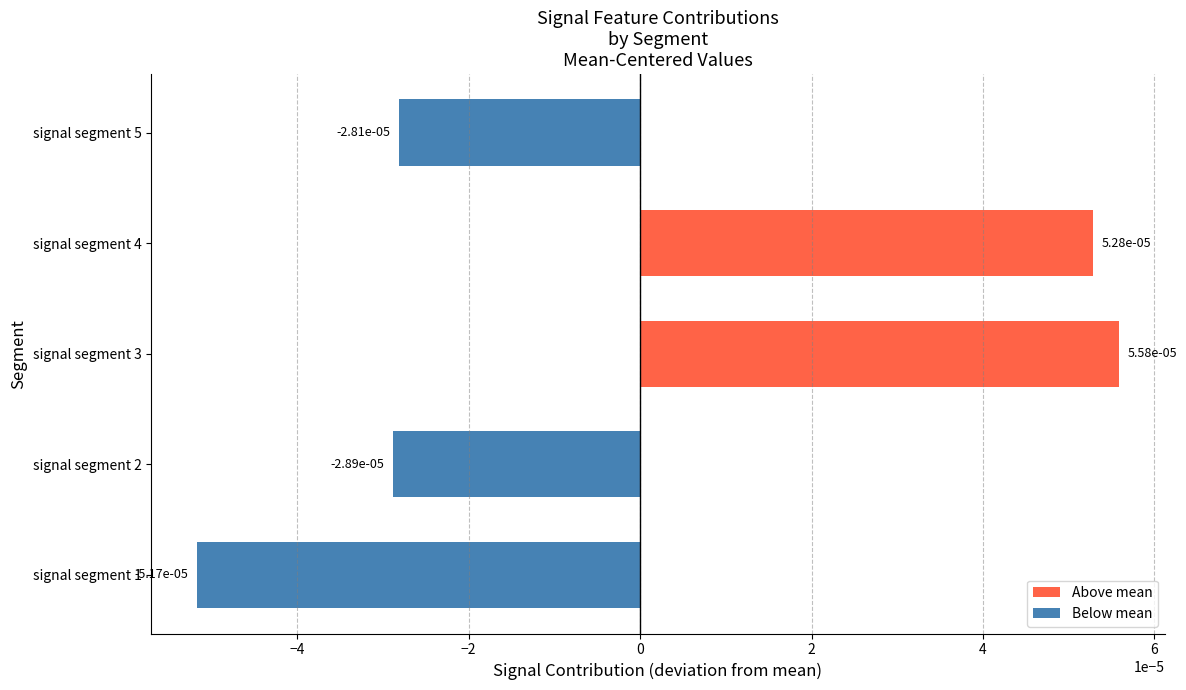

How many values exceed 0?

2